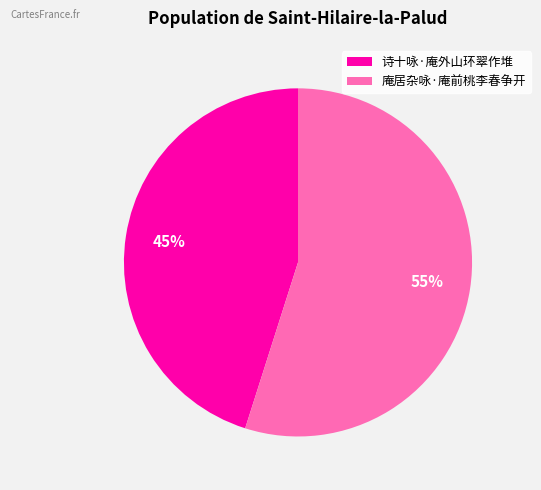

To the nearest percent, what percentage of the pie is 庵居杂咏·庵前桃李春争开?

55%